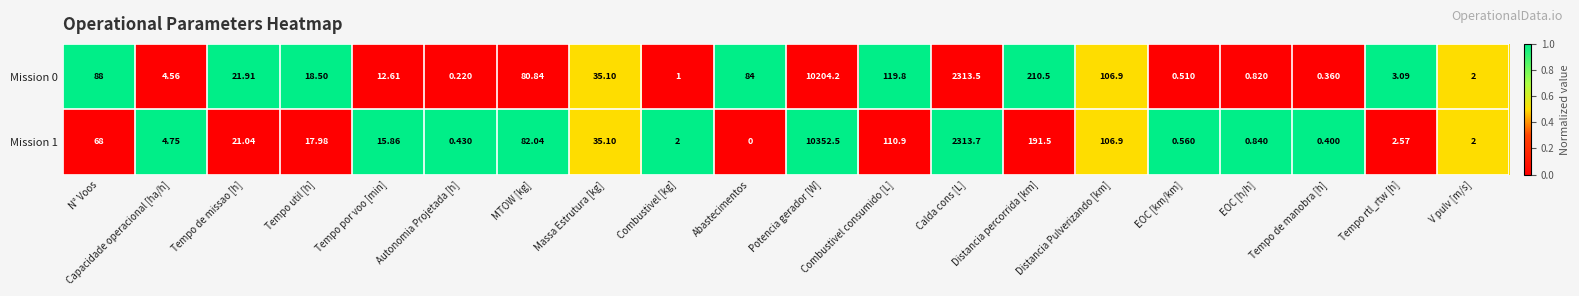

At which label does Mission 0 reach its peak?

Potencia gerador [W]